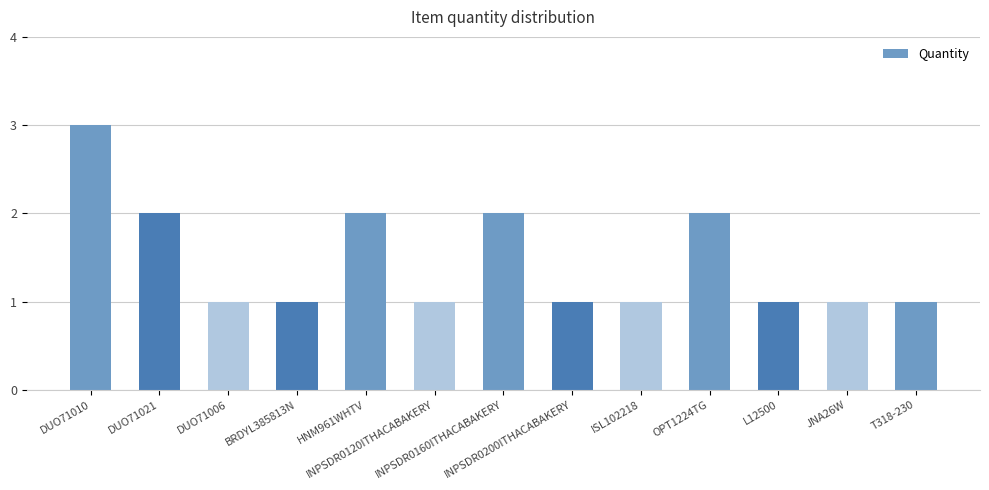

What is the value of the 9th bar from the left?

1